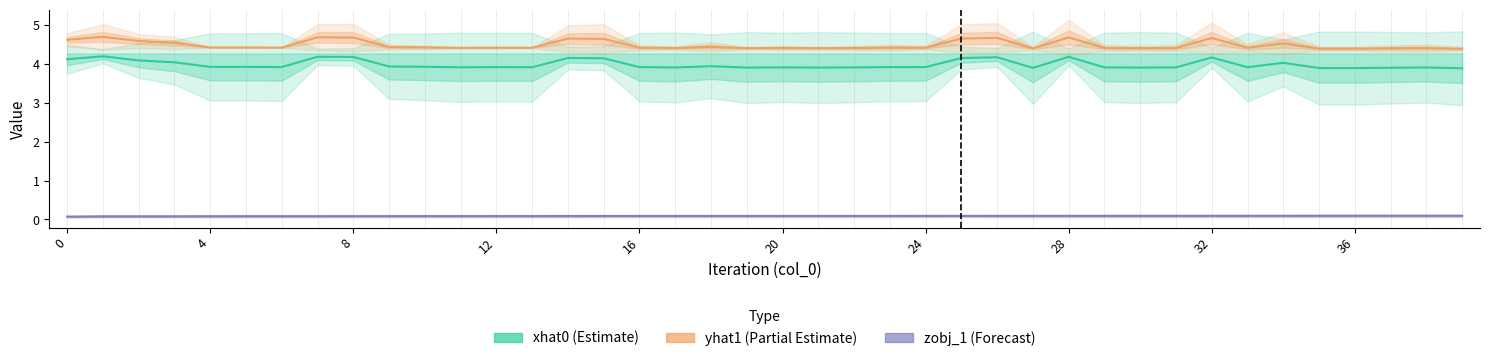

How many interior local peaks does the xhat0 series have?

12